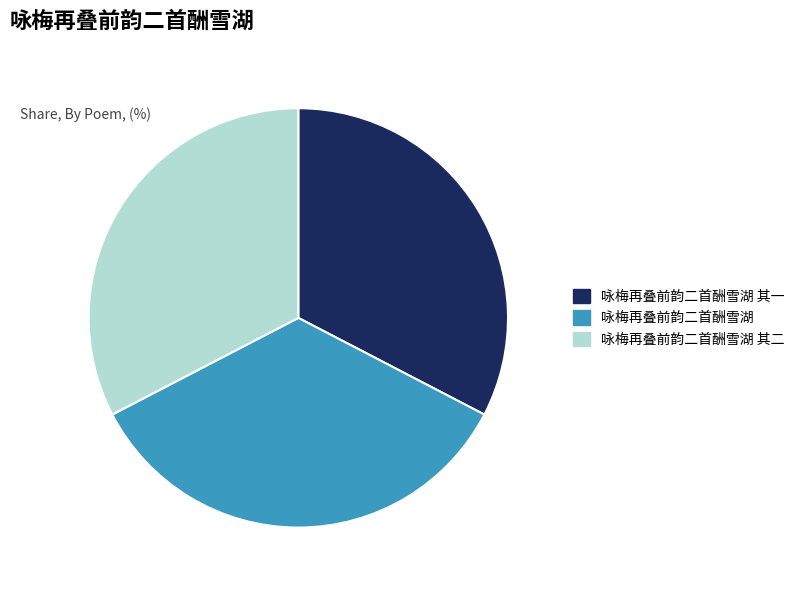

Does any single category account for the majority?

No